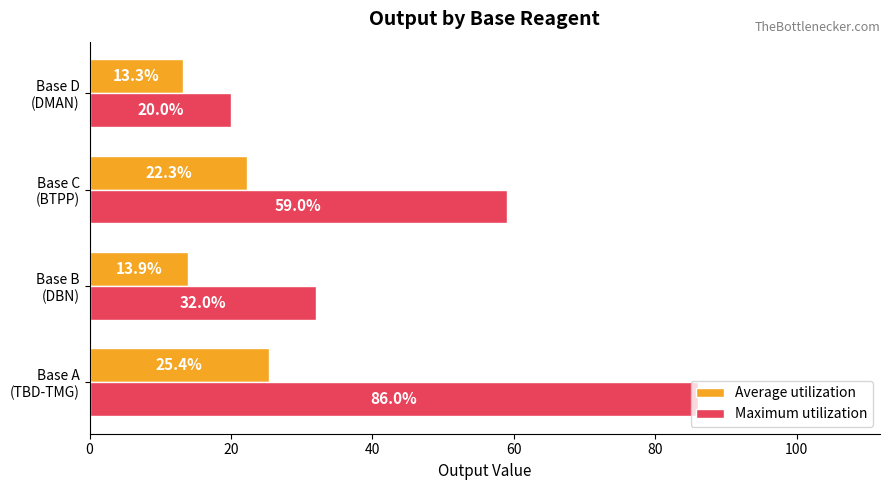

At how many categories does at least one series exceed 40?

2